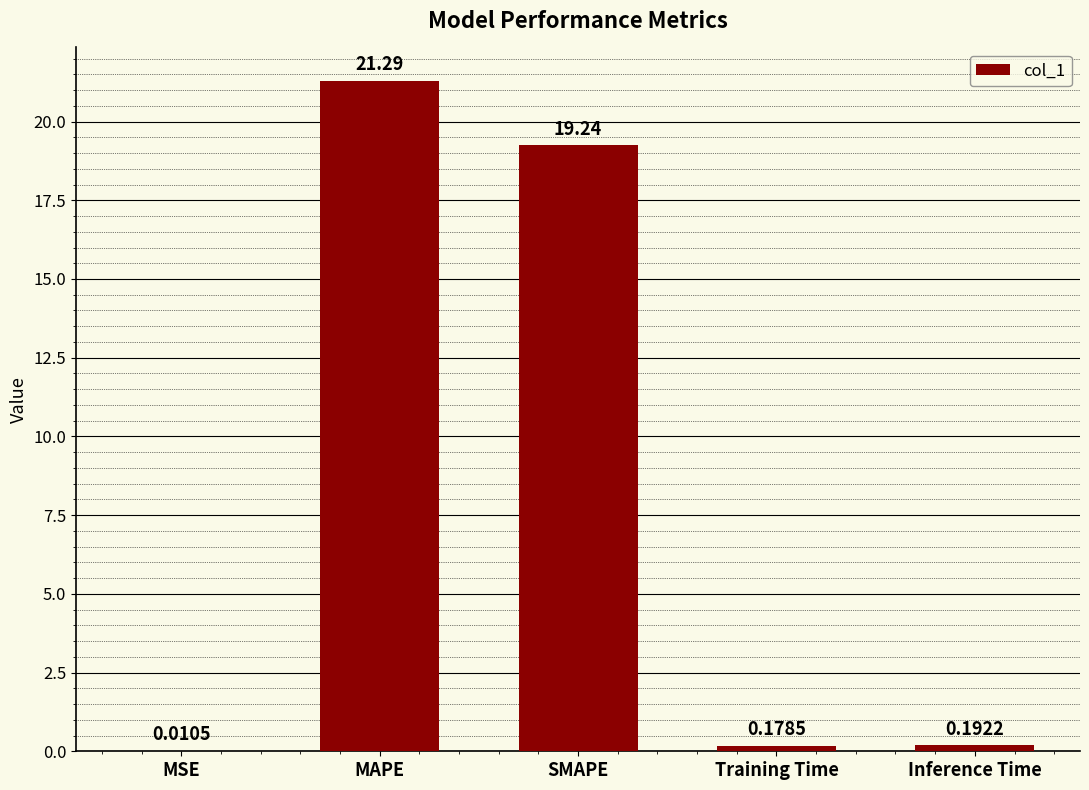

What is the sum of the values at MSE and SMAPE?

19.3